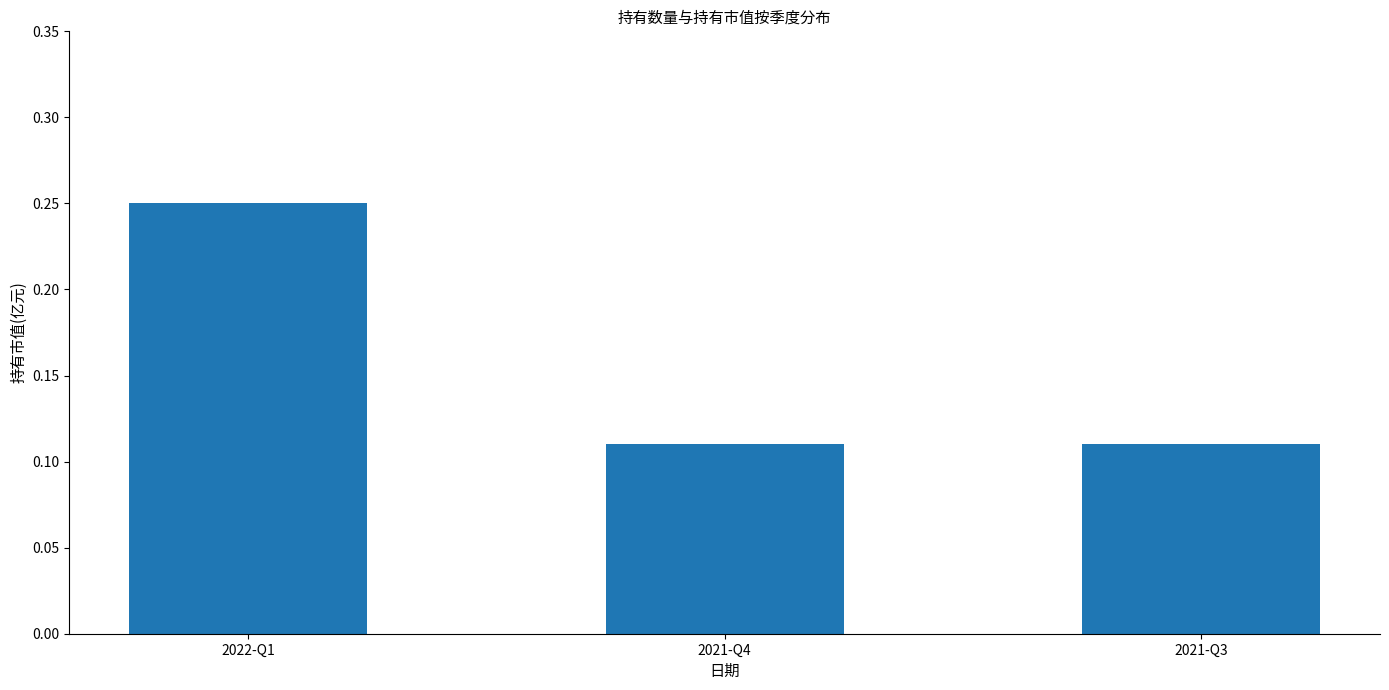

Which category has the highest value across all series?

2022-Q1